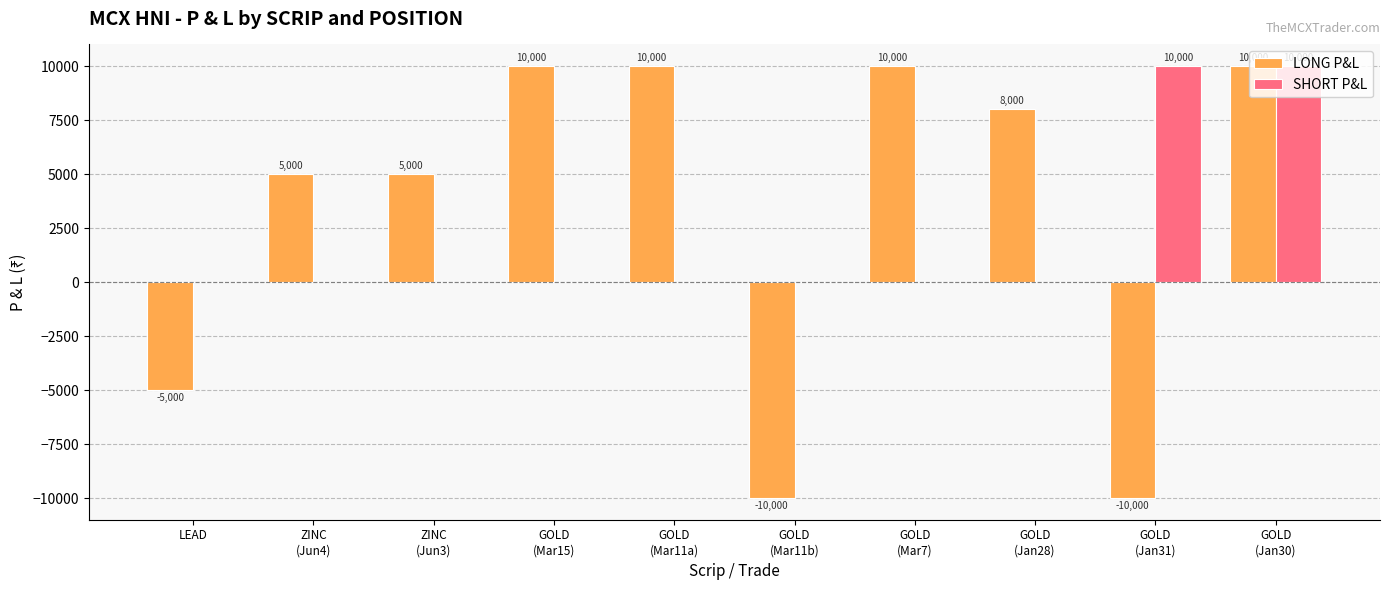

At which category is the sum across all series the highest?

GOLD
(Jan30)